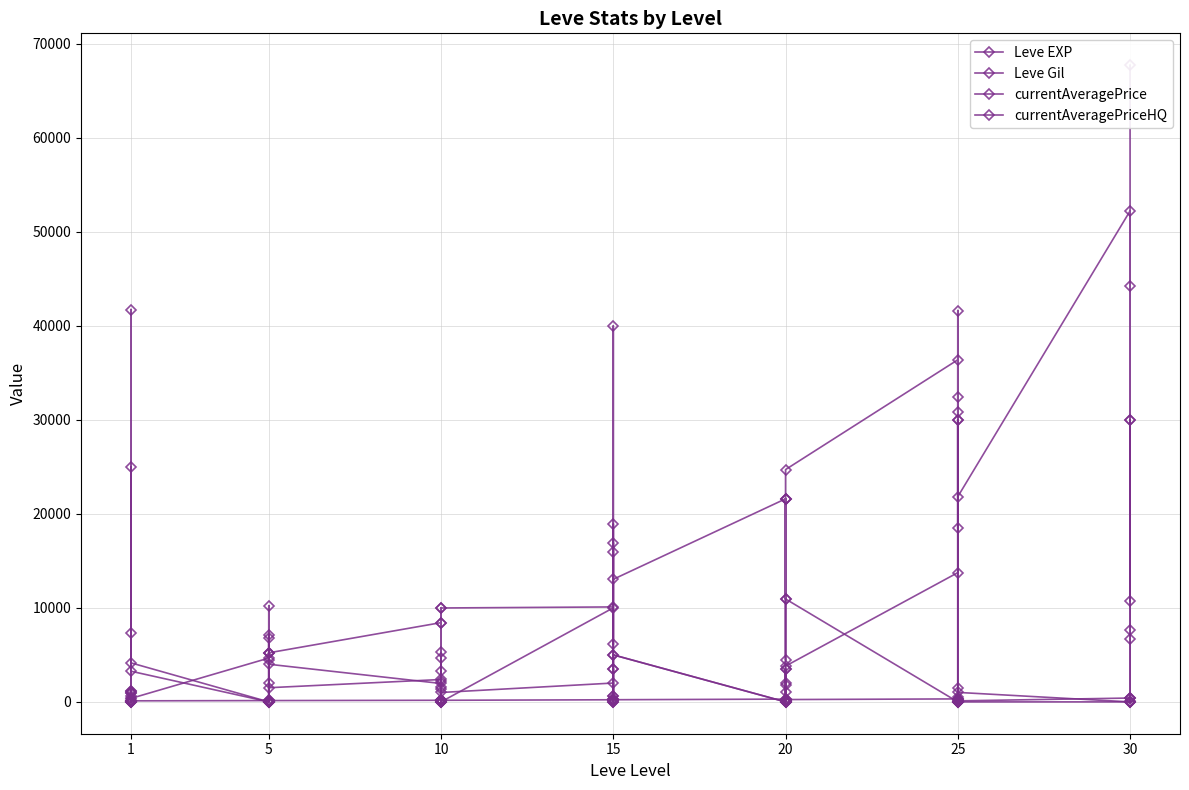

What is the sum of all Leve EXP values?

623610.0